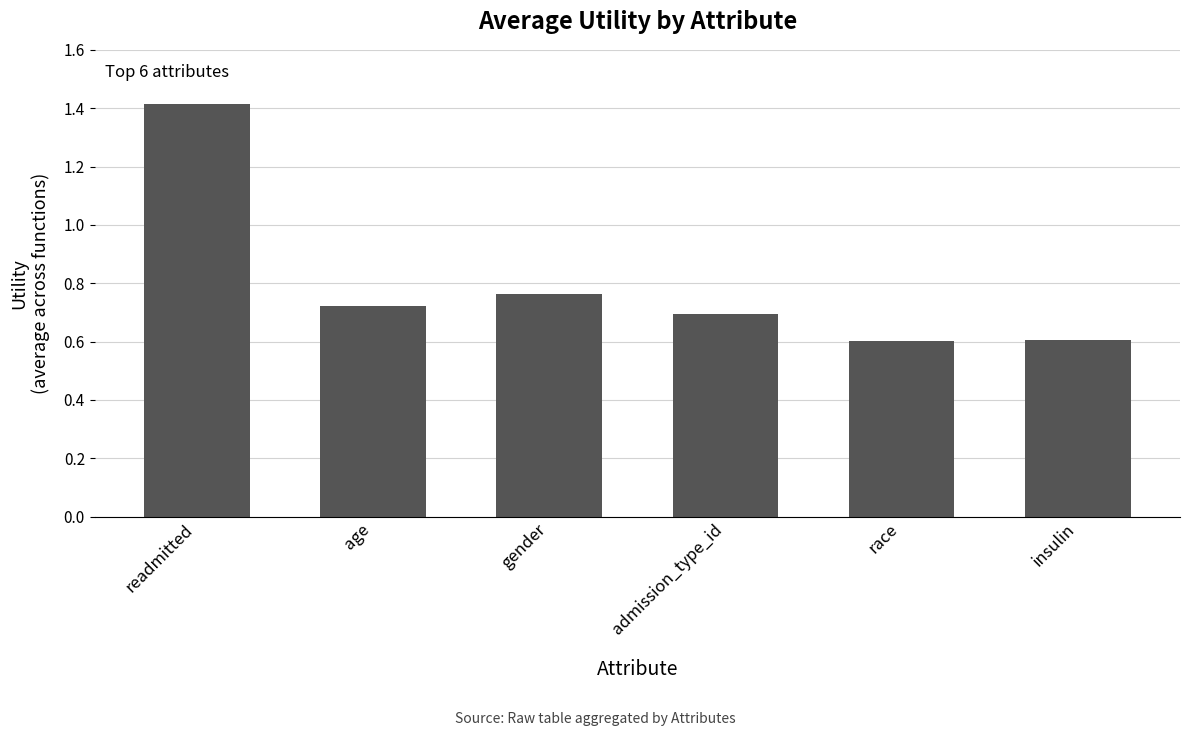

What is the difference between the values at race and admission_type_id?

0.1